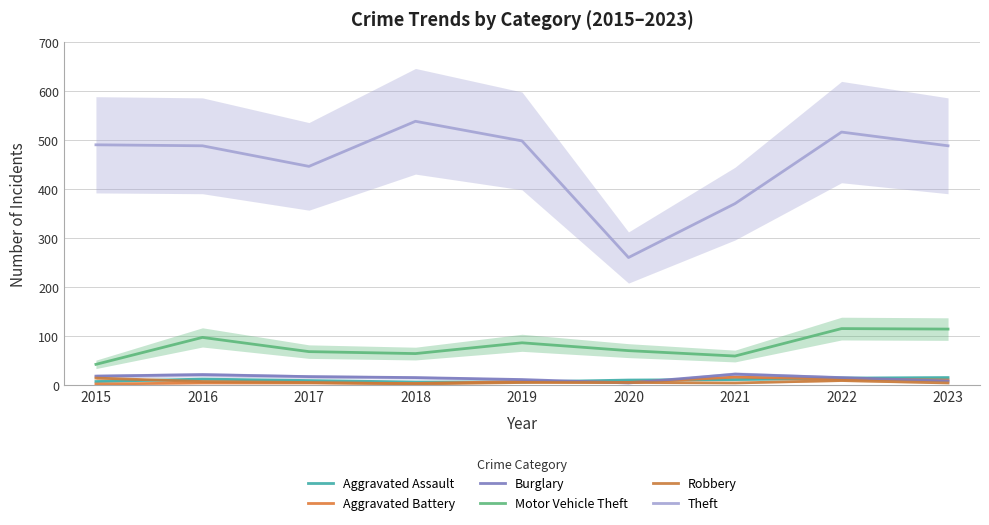

At 2020, list the series in order from smallest to largest.

Burglary, Aggravated Battery, Robbery, Aggravated Assault, Motor Vehicle Theft, Theft